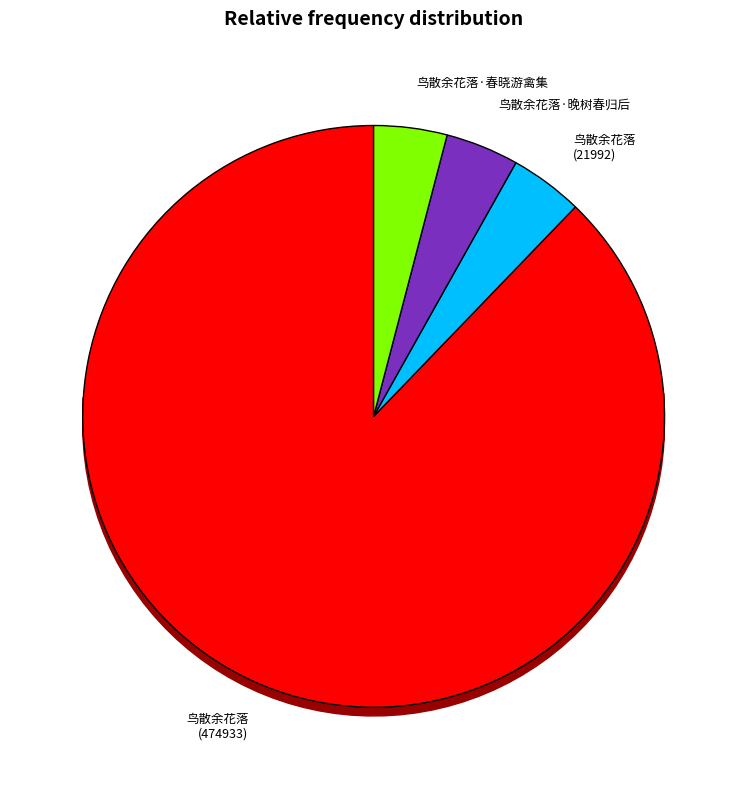

To the nearest percent, what percentage of the pie is 鸟散余花落·晚树春归后?

4%